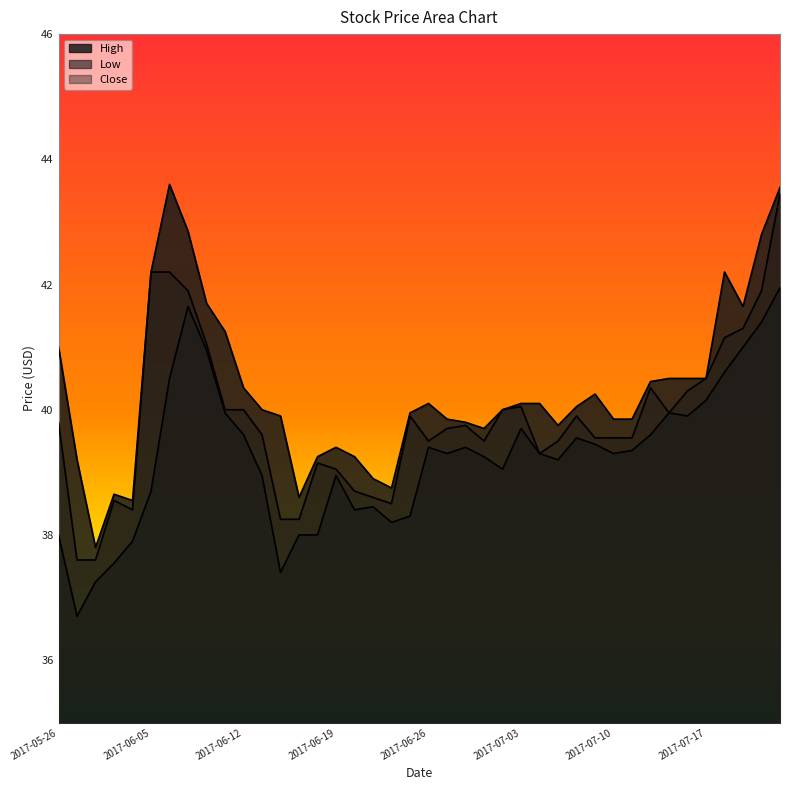

At which label does High first exceed 40?

2017-05-26